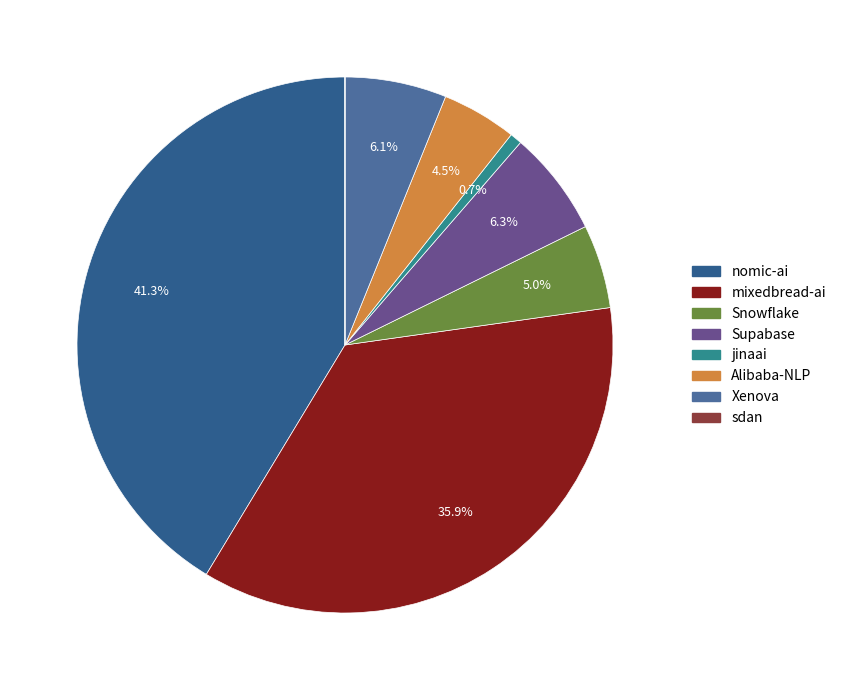

Is there any slice that represents more than half of the pie?

No